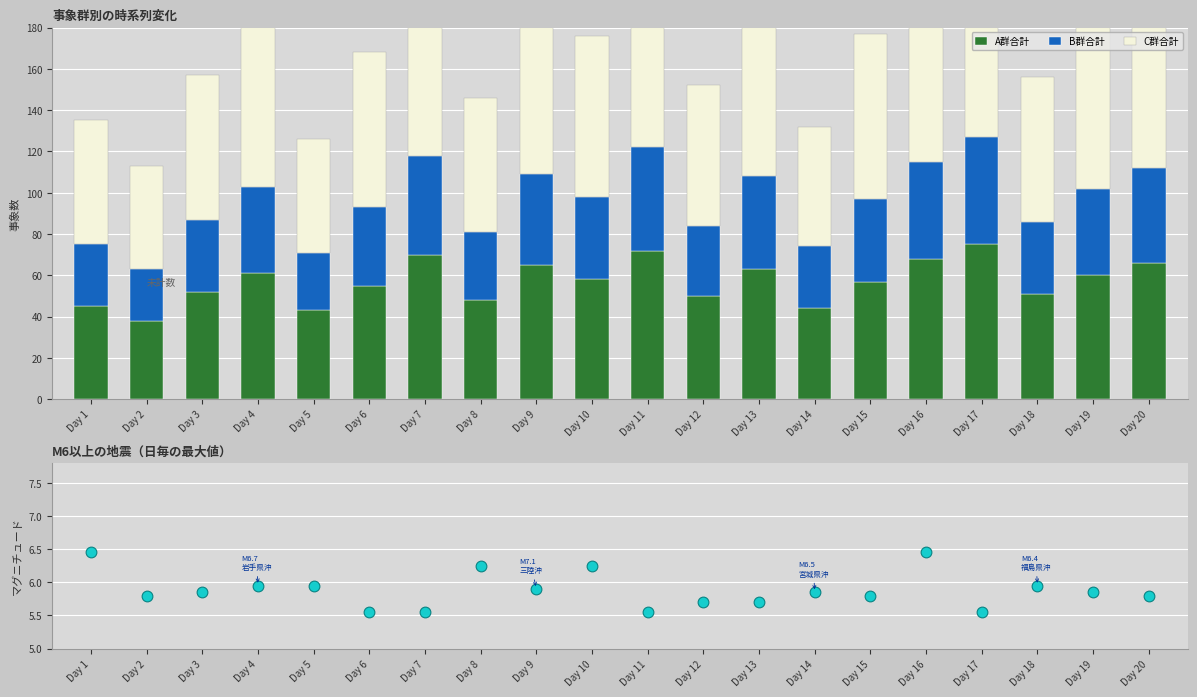

Which series has the largest total across all categories?

C群合計